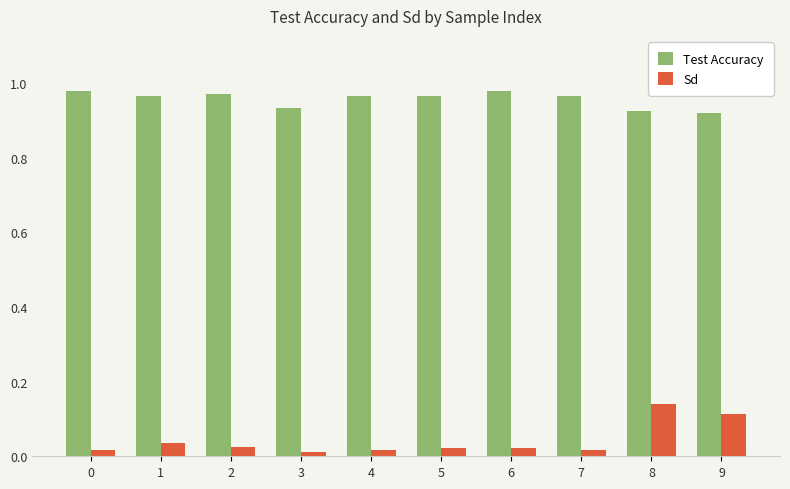

List the series in order of their overall mean, highest first.

Test Accuracy, Sd